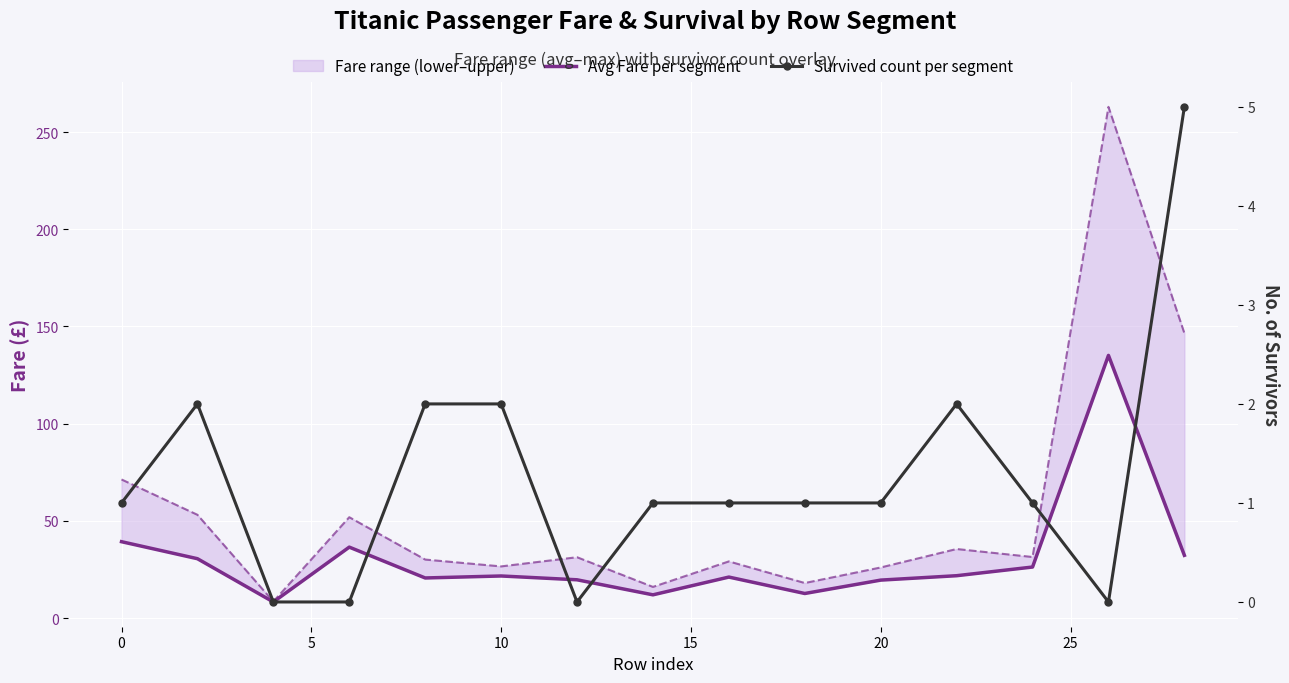

Rank the series by their average value, from lowest to highest.

Survived count per segment, Avg Fare per segment